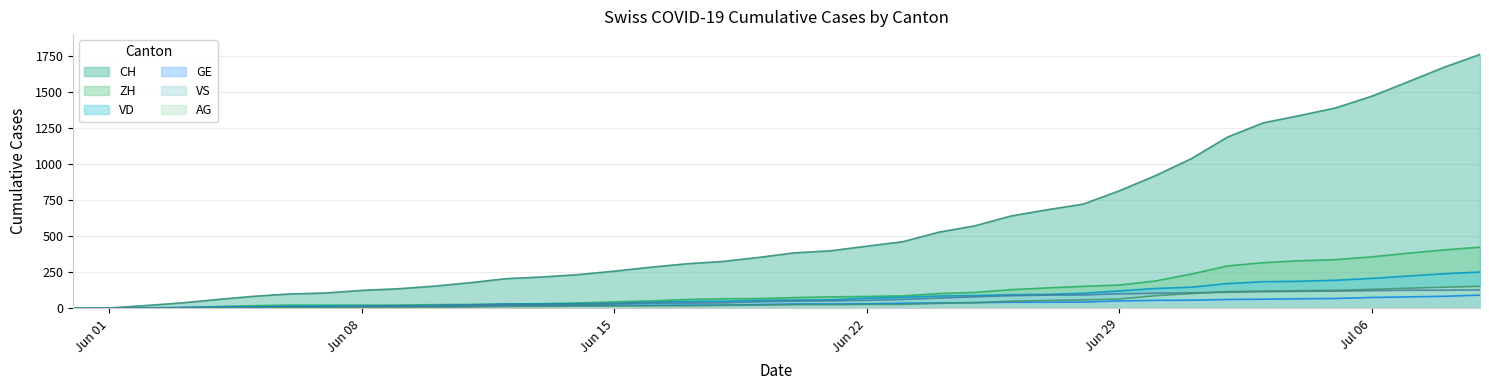

Reading left to right, what are all the values shown in this chart?

CH: 0	3	20	38	62	84	100	107	125	136	154	178	206	218	234	258	285	309	325	353	385	399	431	462	528	572	640	683	722	814	919	1037	1186	1285	1335	1388	1469	1568	1669	1758
ZH: 0	0	2	5	13	19	23	23	23	23	26	28	30	33	38	45	52	62	67	68	75	80	83	87	103	111	130	142	153	162	190	238	294	317	330	338	357	382	405	424
VD: 0	0	4	6	9	11	13	15	16	19	20	24	31	31	32	35	43	48	50	56	58	60	71	77	86	89	95	97	105	121	138	147	172	185	188	195	208	224	240	252
GE: 0	1	4	6	8	10	13	13	14	14	16	16	20	20	20	22	22	23	23	27	31	31	32	36	38	40	43	43	44	52	56	57	62	64	67	69	76	80	84	92
VS: 0	1	2	2	4	6	7	7	14	15	19	23	27	27	27	32	36	37	38	46	50	52	56	62	72	80	88	92	93	101	105	108	112	116	118	120	123	126	126	128
AG: 0	0	0	1	3	3	5	5	5	7	7	10	13	14	16	17	18	18	21	23	26	26	28	28	35	40	50	55	59	65	88	103	116	120	123	125	132	140	147	153